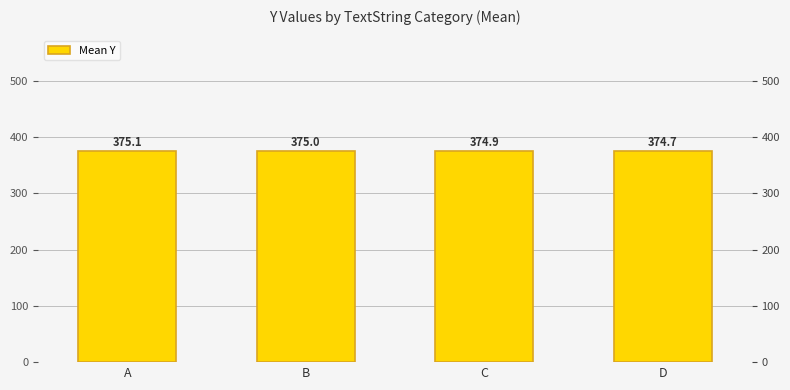

Which label corresponds to the largest value in the chart?

A